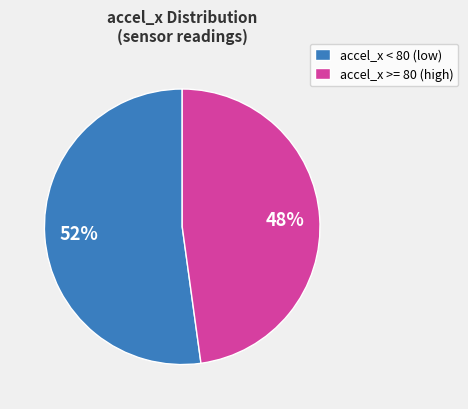

To the nearest percent, what is the difference between the accel_x >= 80 (high) and accel_x < 80 (low) slice percentages?

4%